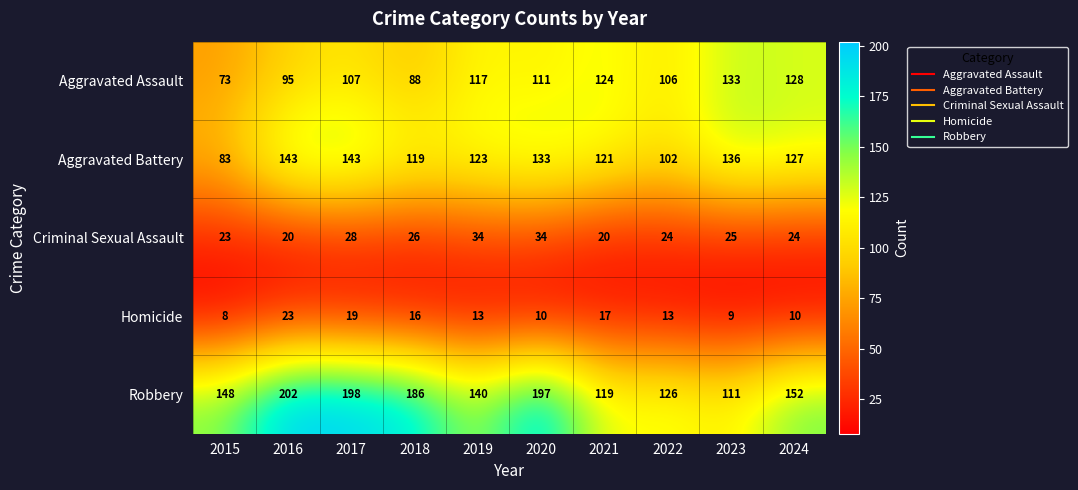

List the series in order of their peak value, lowest first.

Homicide, Criminal Sexual Assault, Aggravated Assault, Aggravated Battery, Robbery